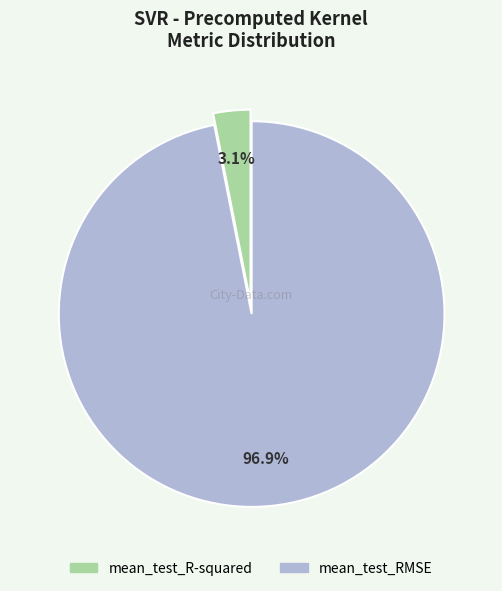

What portion of the pie excludes mean_test_R-squared?

96.9%